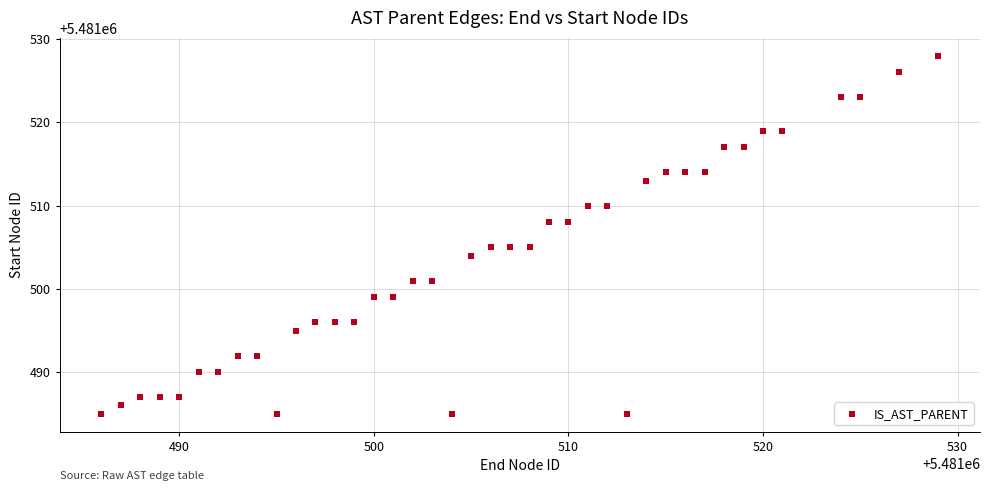

What is the range of Y values (max minus min)?

43